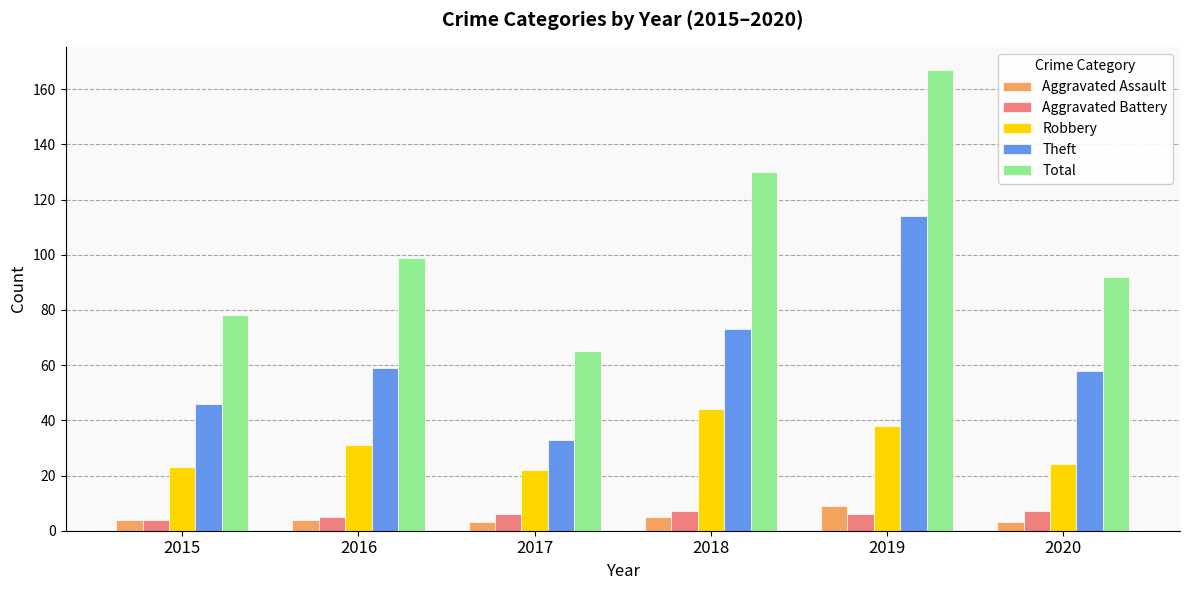

Which category has the highest value in the Theft series?

2019